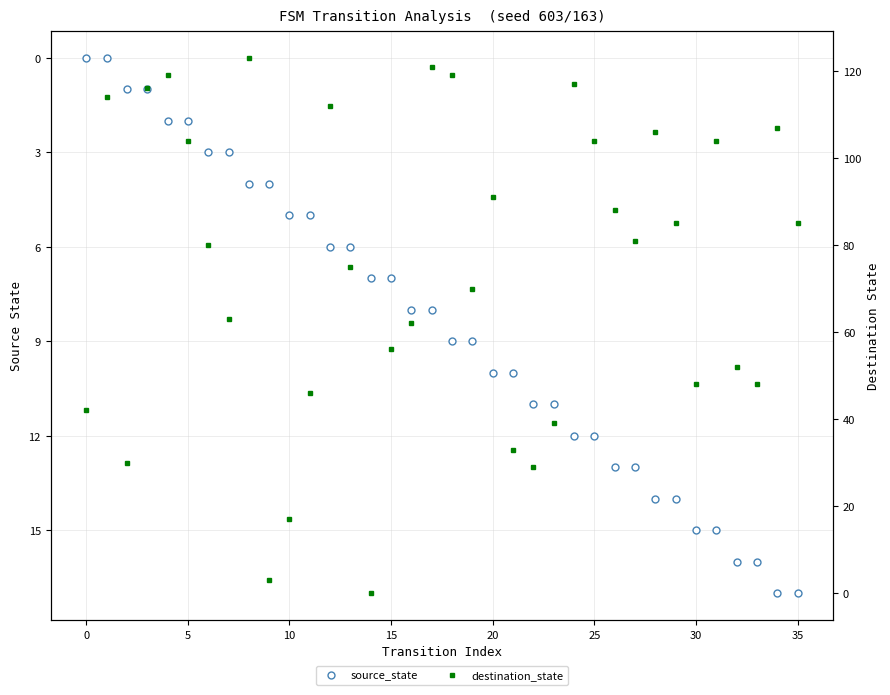

What is the label of the 8th point from the right?

28